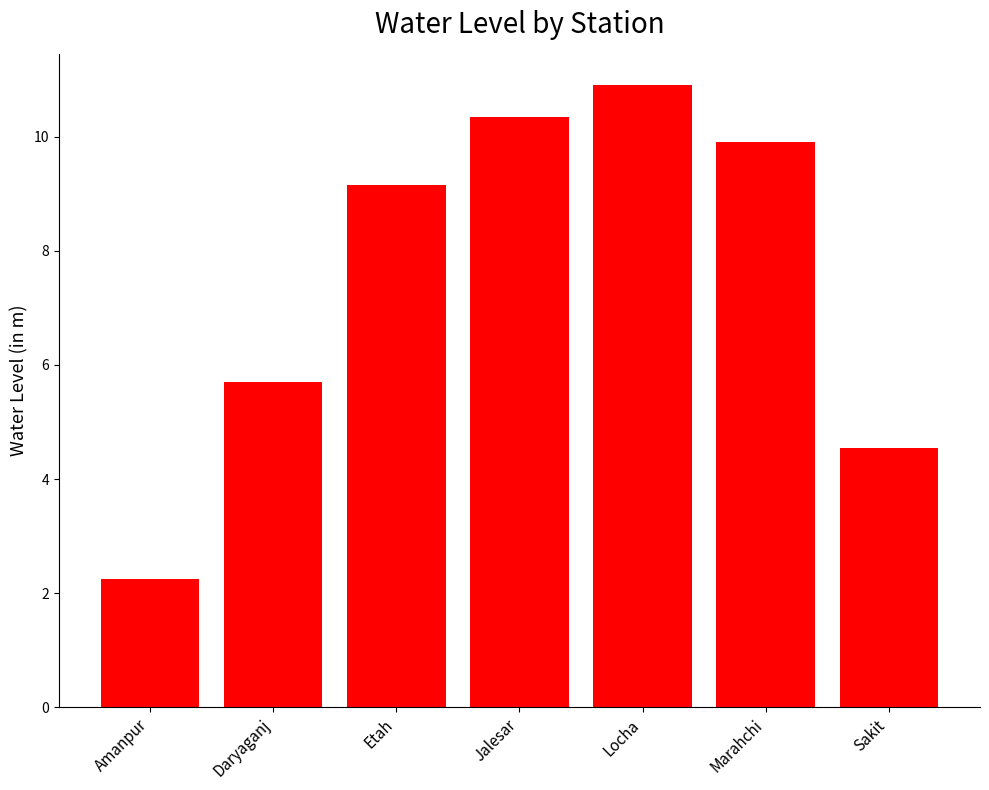

What is the ratio of the value at Daryaganj to the value at Sakit?

1.3